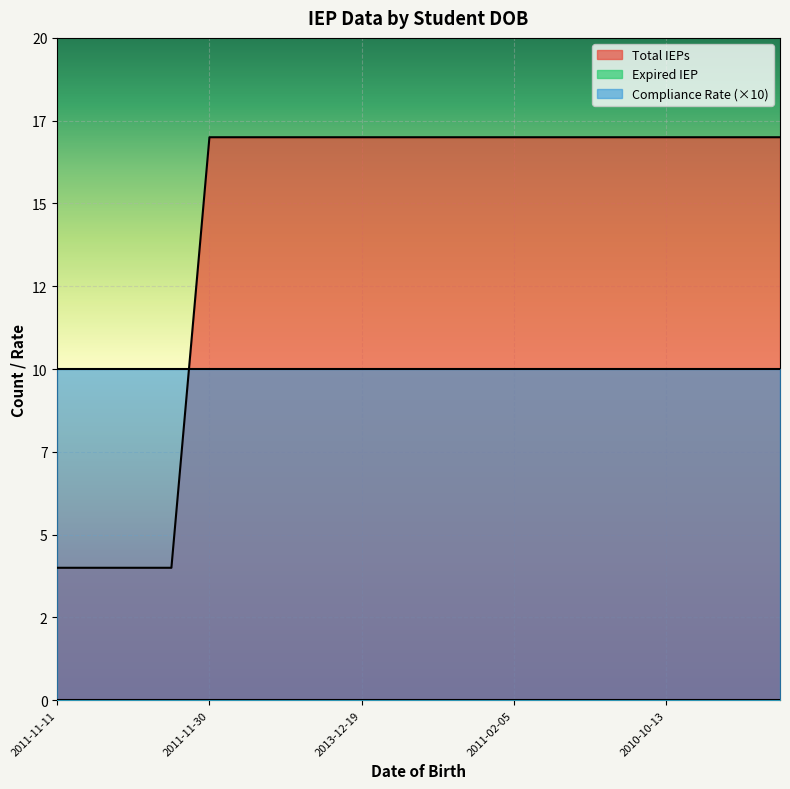

At how many categories does at least one series exceed 11?

16